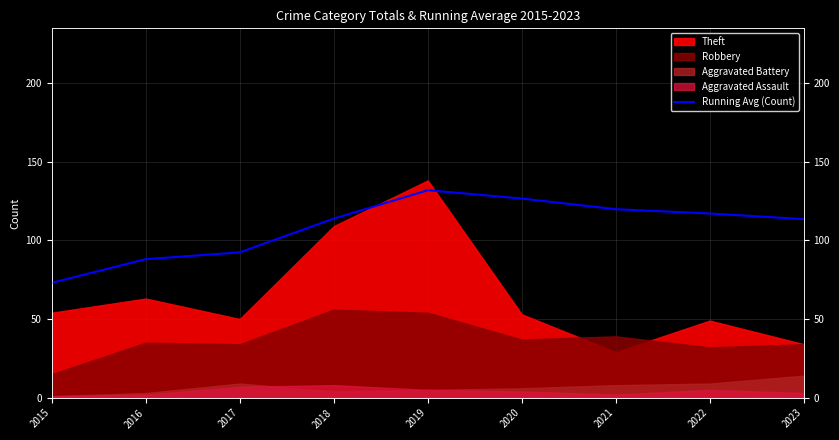

What is the difference between the second highest and minimum values?

53.5